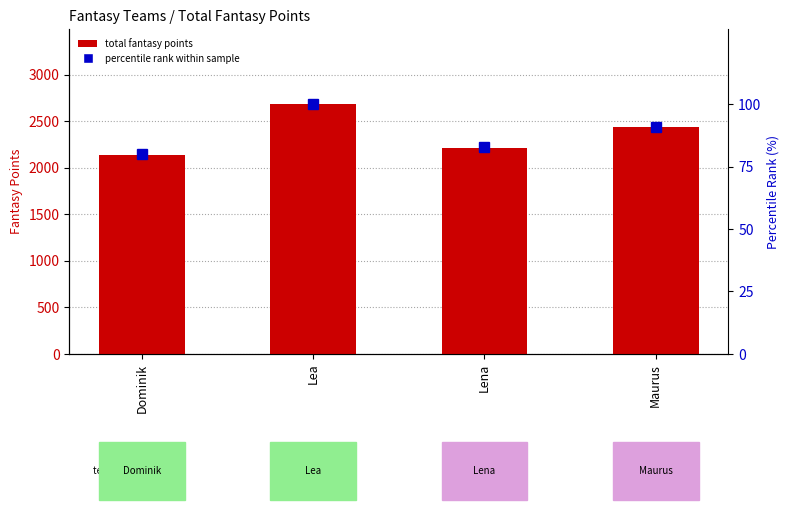

What is the label of the 3rd bar from the left?

Lena